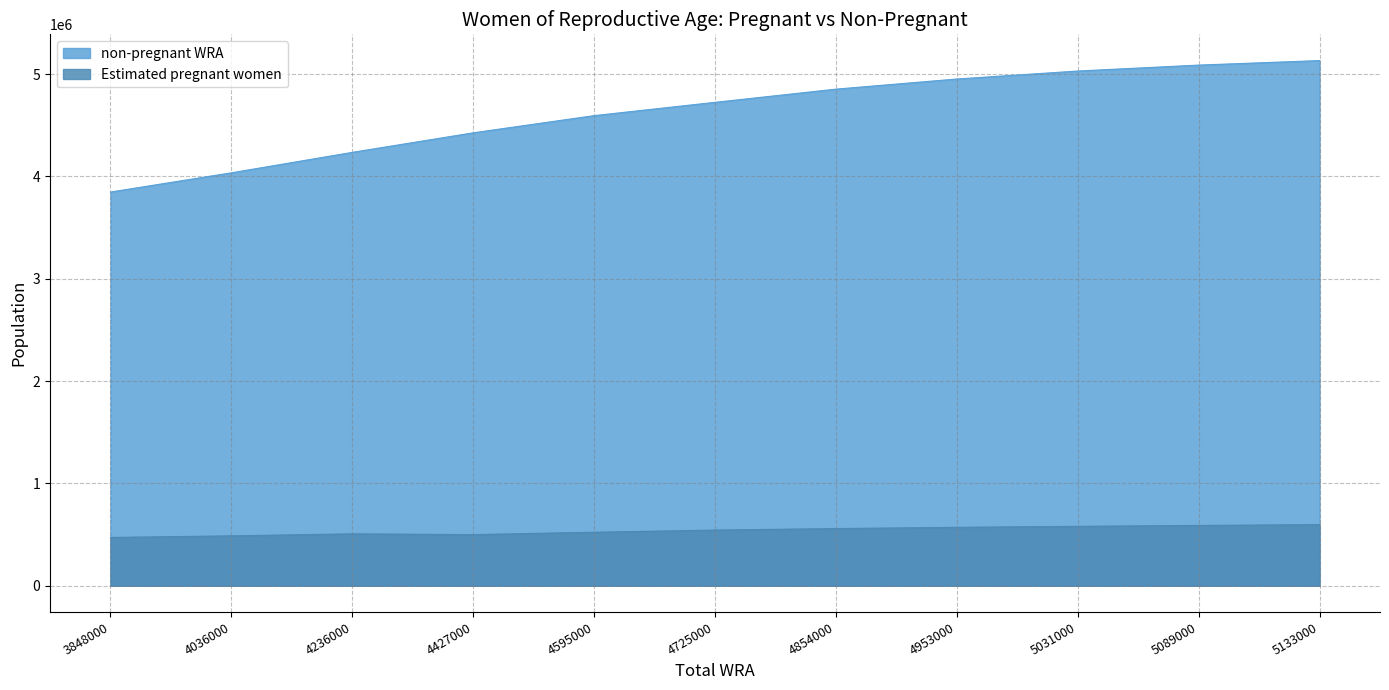

What is the minimum value shown in the chart?

471722.3